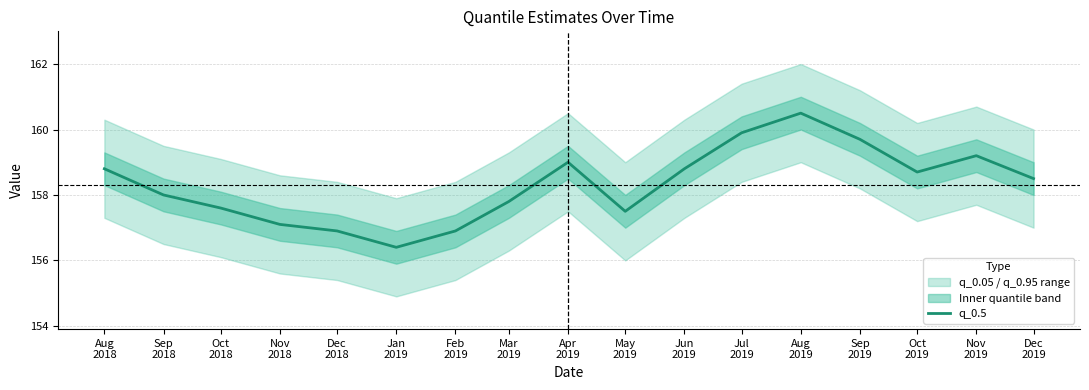

Reading left to right, transcribe all the data shown in this chart.

158.8	158.0	157.6	157.1	156.9	156.4	156.9	157.8	159.0	157.5	158.8	159.9	160.5	159.7	158.7	159.2	158.5